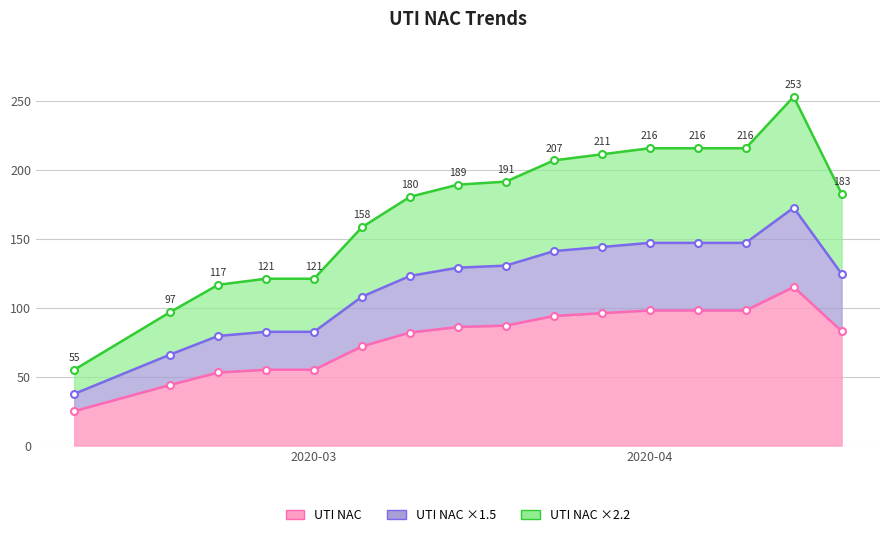

What is the change in value from 2020-03-31 to 2020-04-01?

+17